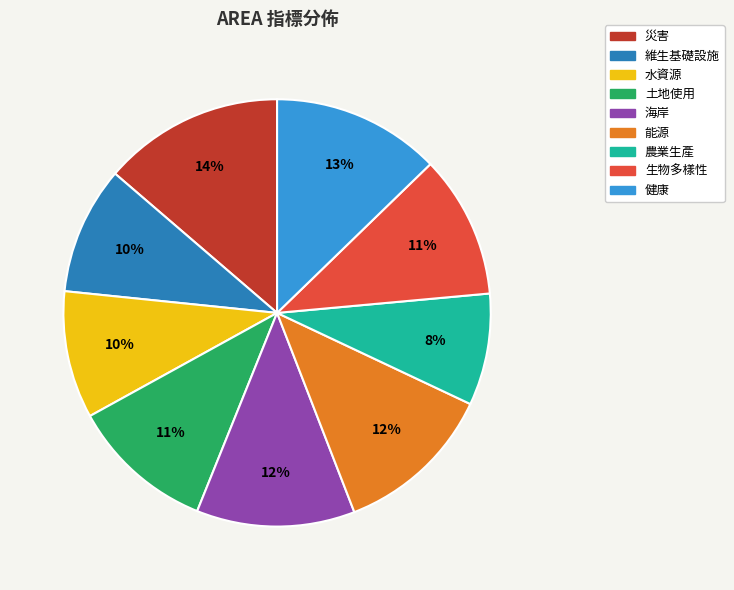

Is there a majority slice in this chart?

No